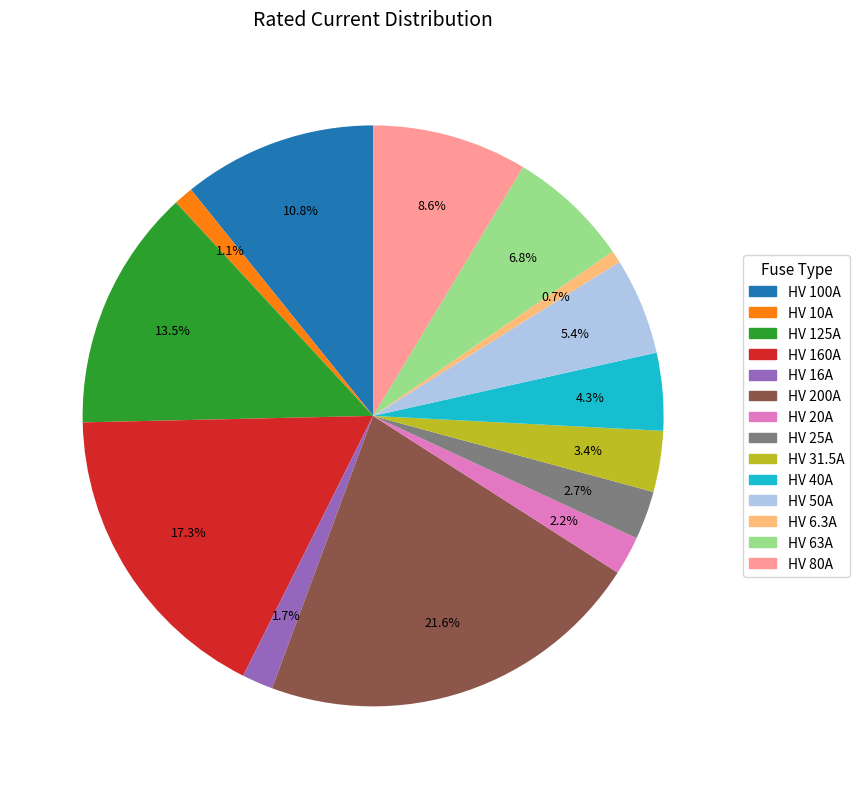

Is HV 16A the majority of the pie?

No